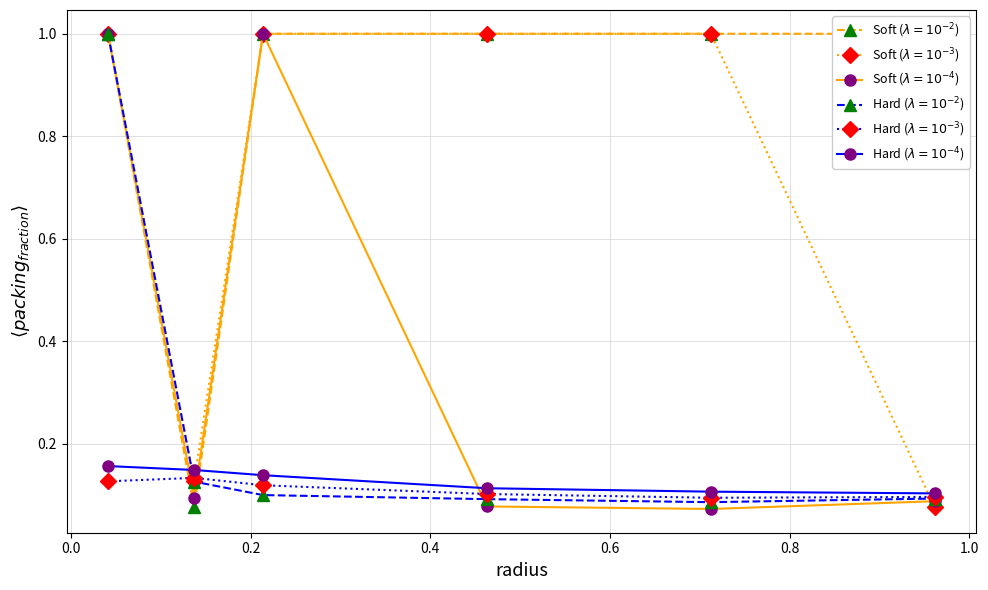

Is the value of 5000 at 0.6 greater than the value of 4850 at 0.4?

No